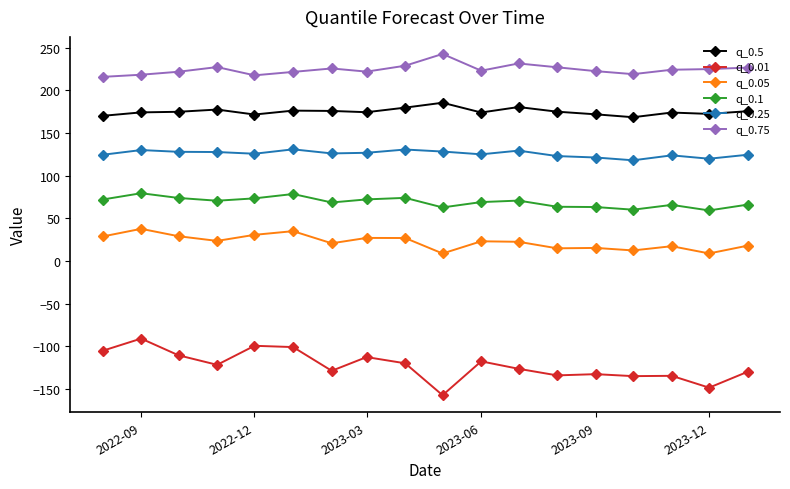

Which series has the largest total across all categories?

q_0.75